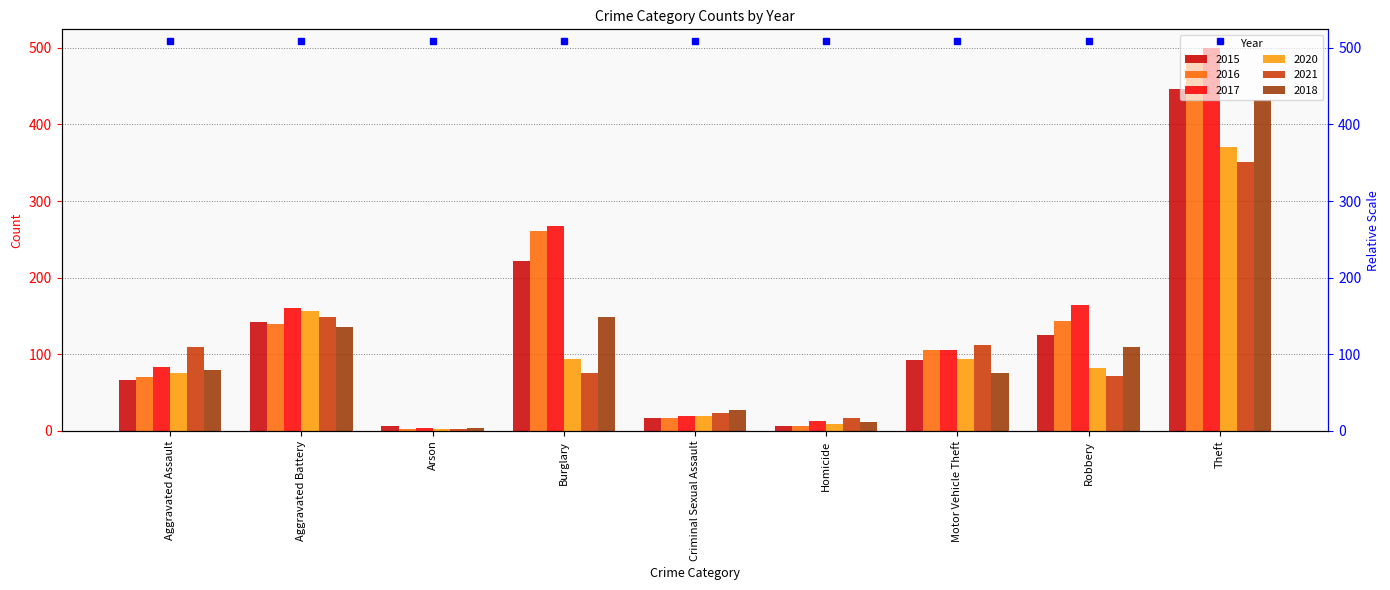

At Homicide, list the series in order from largest to smallest.

2021, 2017, 2018, 2020, 2016, 2015